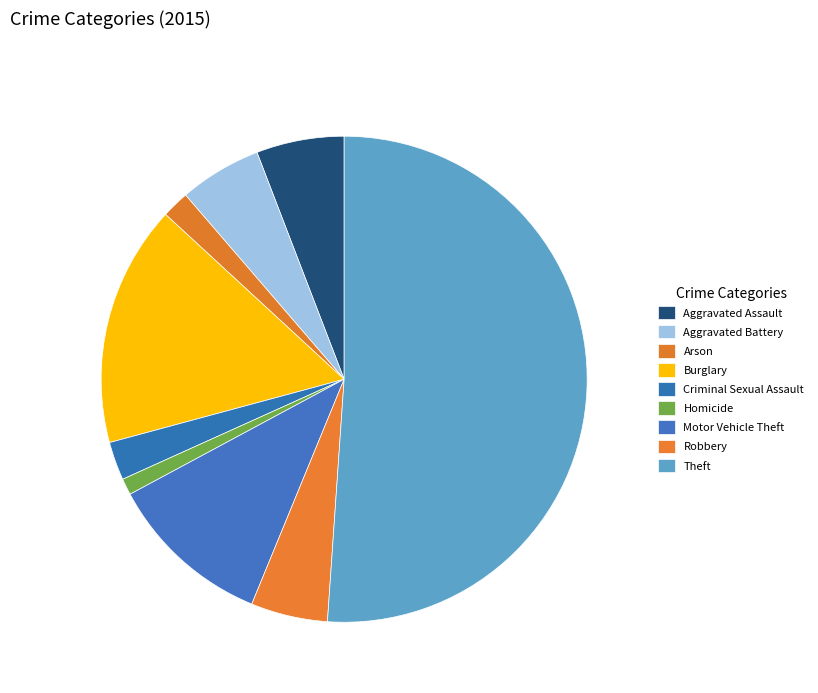

Is there any slice that represents more than half of the pie?

Yes